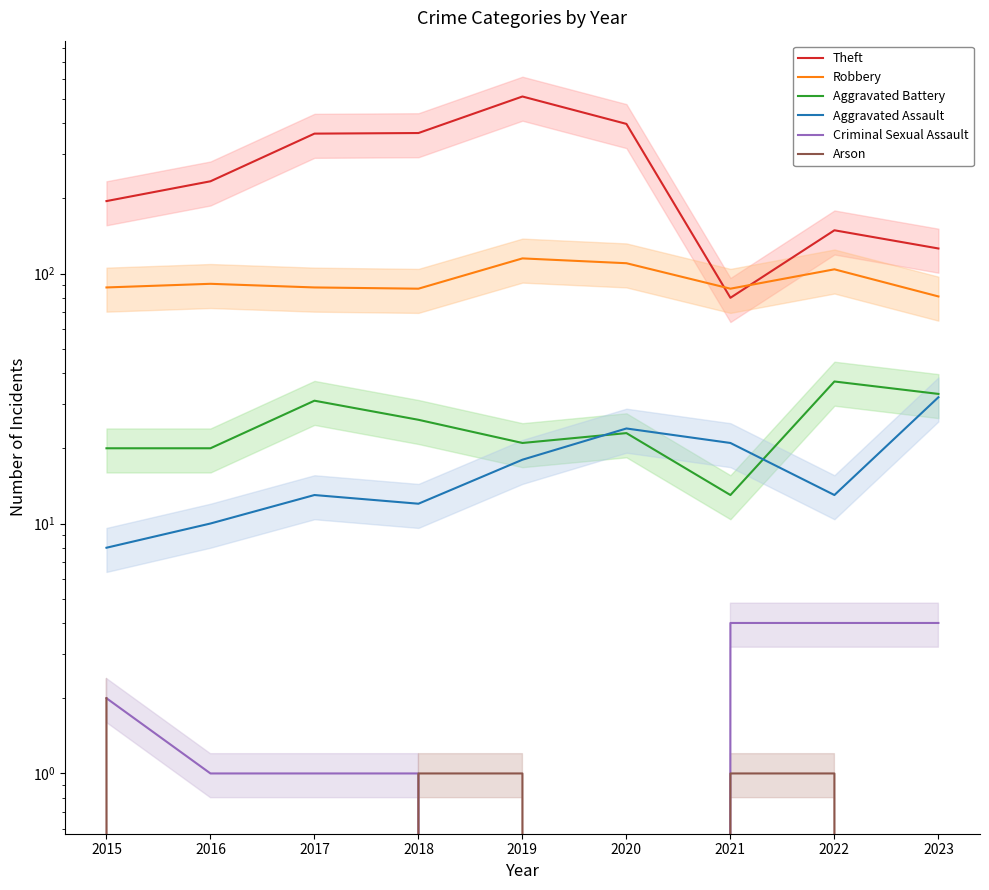

Where is the first local minimum for Robbery?

2018